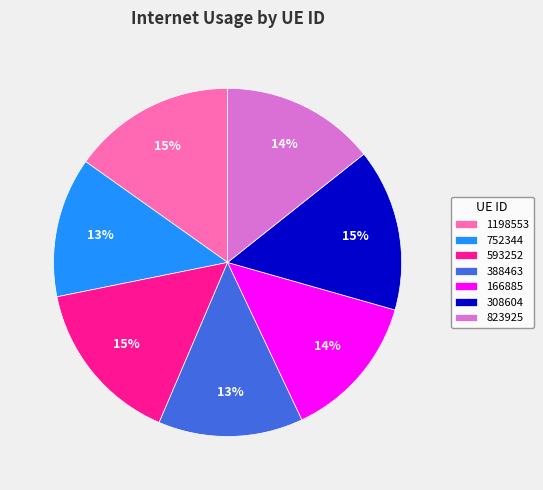

The 1198553 slice represents 15% of the pie. True or false?

True